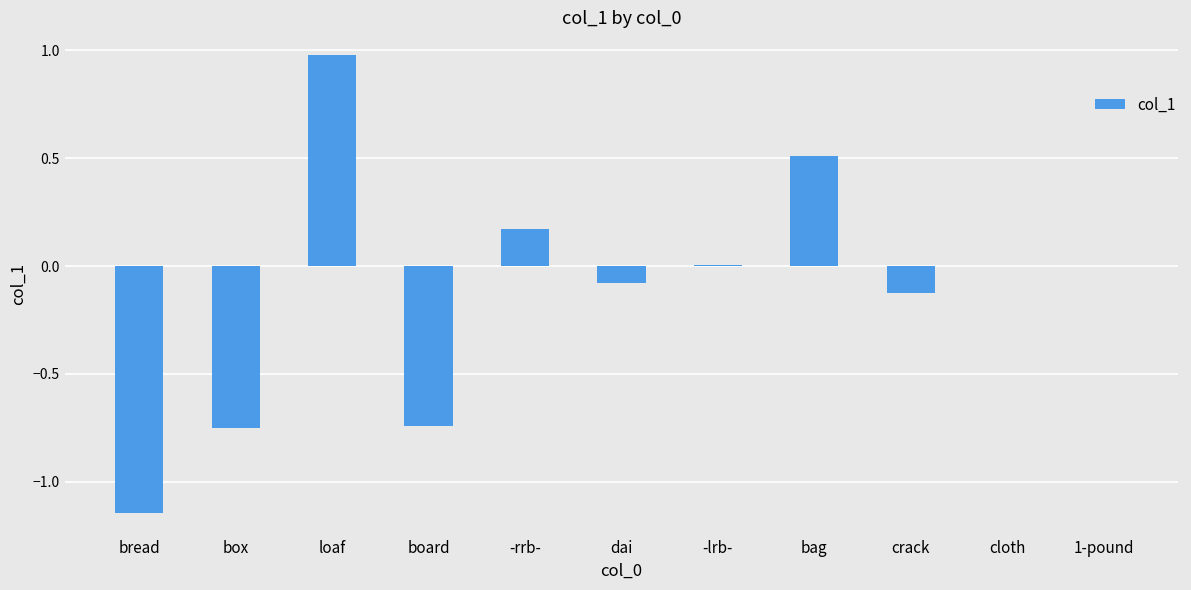

What is the change in value from -rrb- to crack?

-0.3